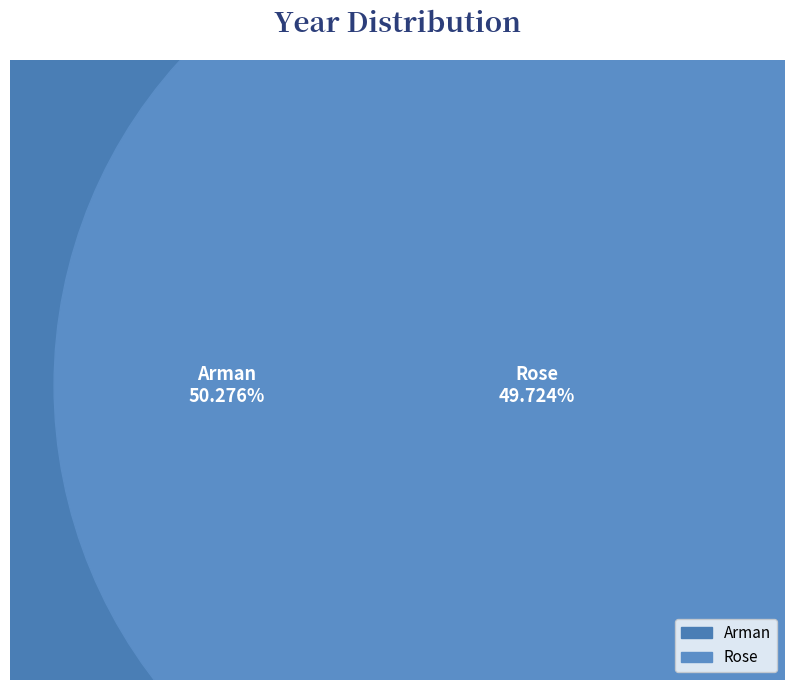

Is it true that Rose is 50% of the pie?

True